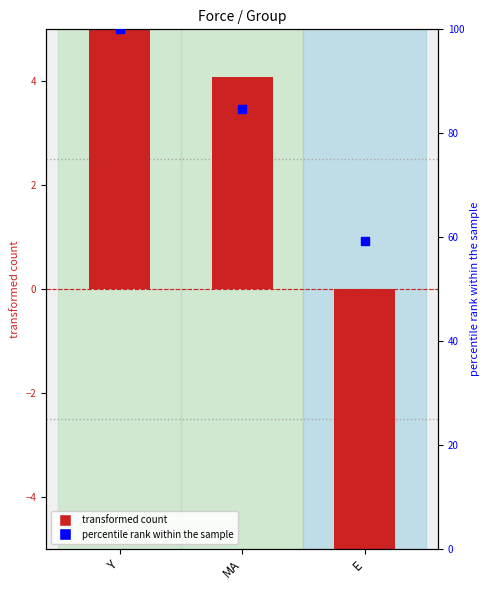

Which series has the widest spread of Y values?

transformed count